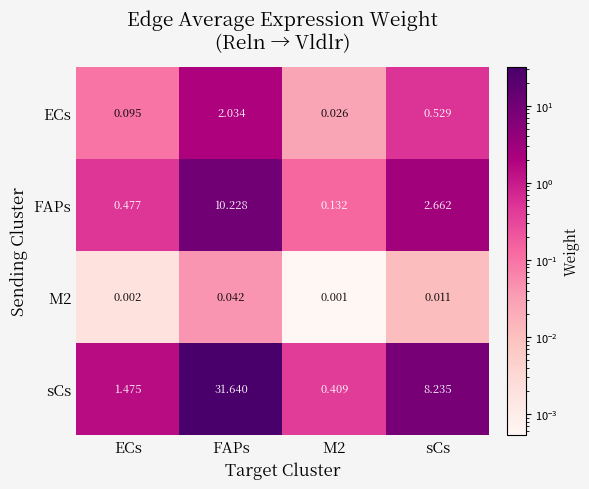

At which category is the sum across all series the highest?

FAPs